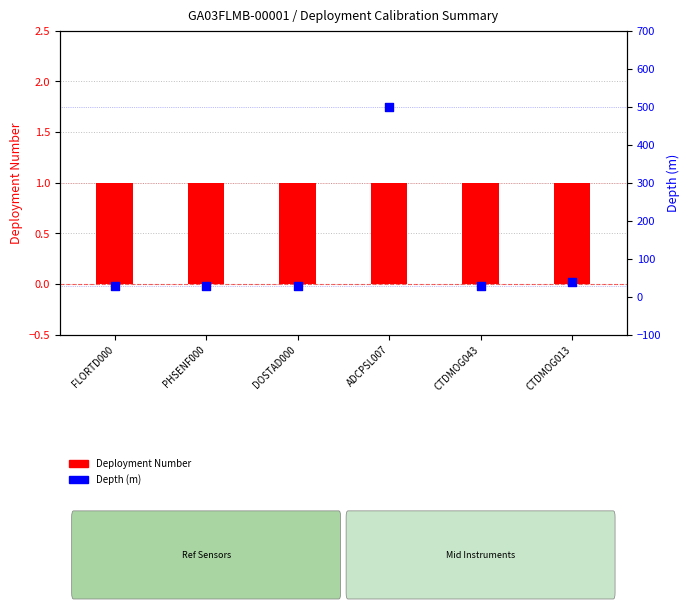

At which category is the sum across all series the highest?

ADCPSL007